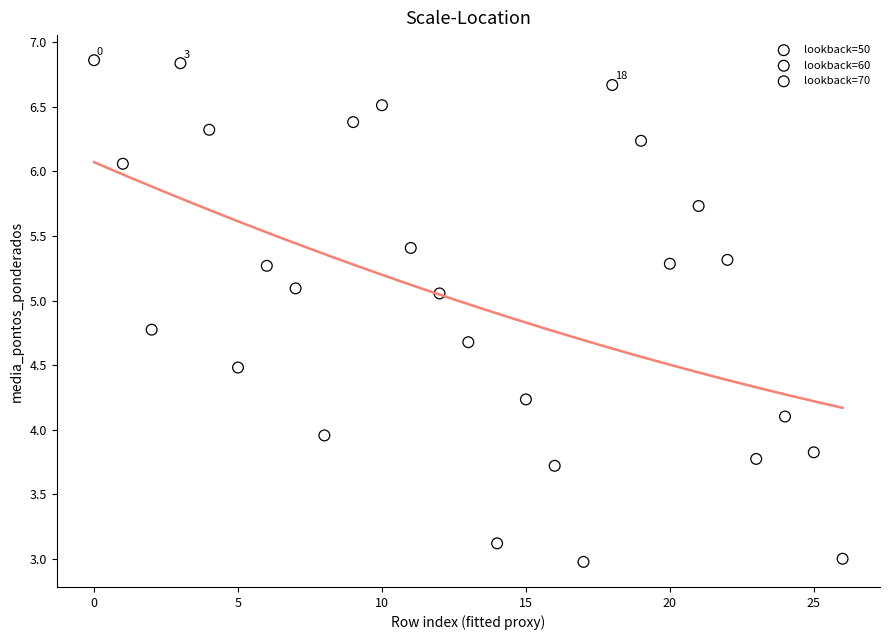

Which series reaches the maximum Y coordinate?

lookback=50